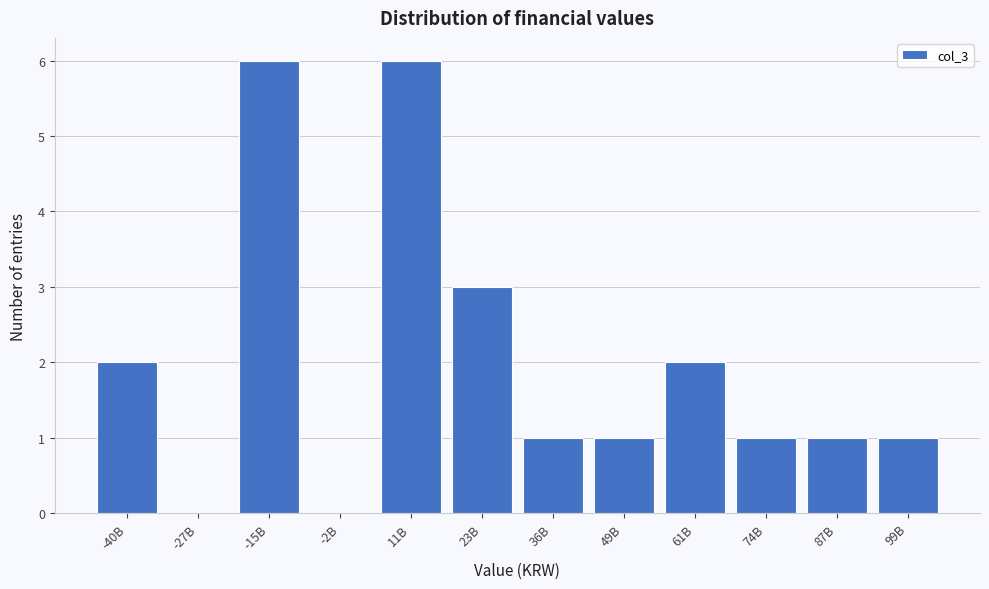

Reading right to left, what are all the values shown in this chart?

99B=1	87B=1	74B=1	61B=2	49B=1	36B=1	23B=3	11B=6	-2B=0	-15B=6	-27B=0	-40B=2